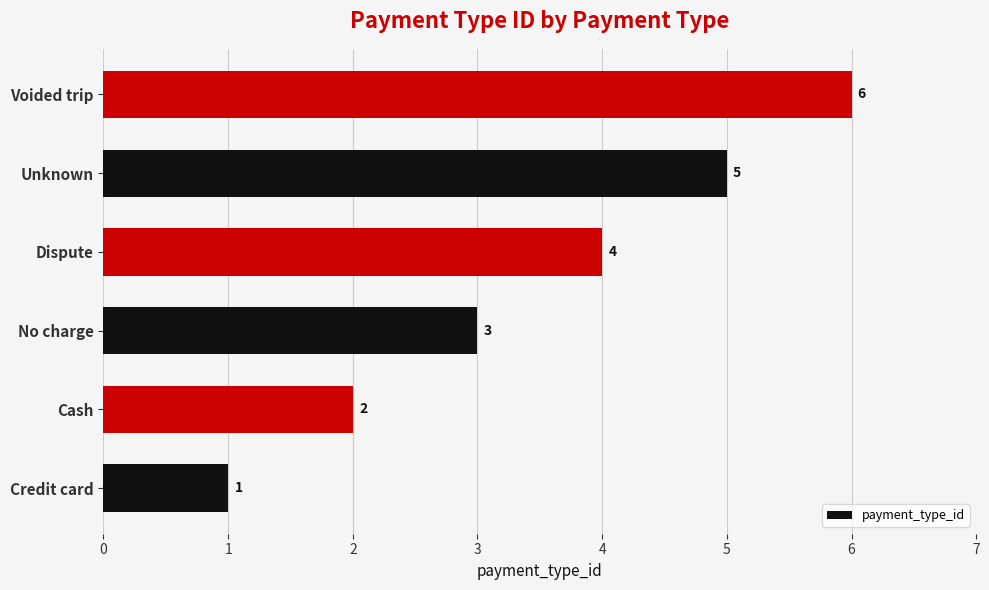

What is the sum of all values?

21